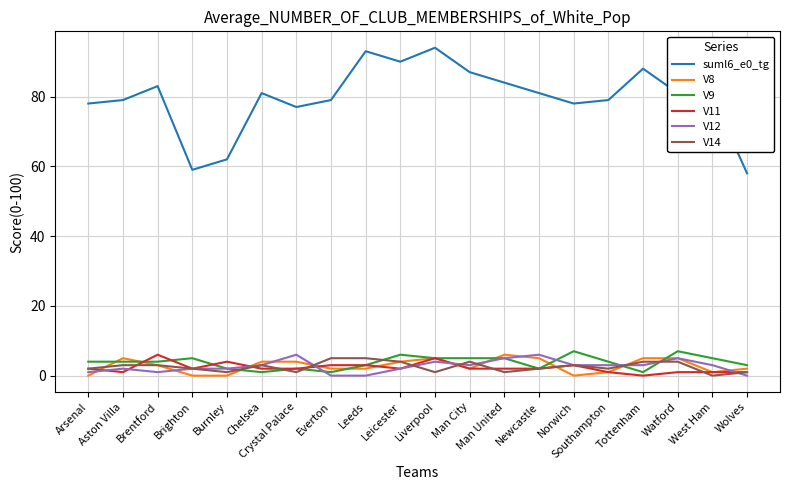

True or false: V11 and V14 cross at least once.

True